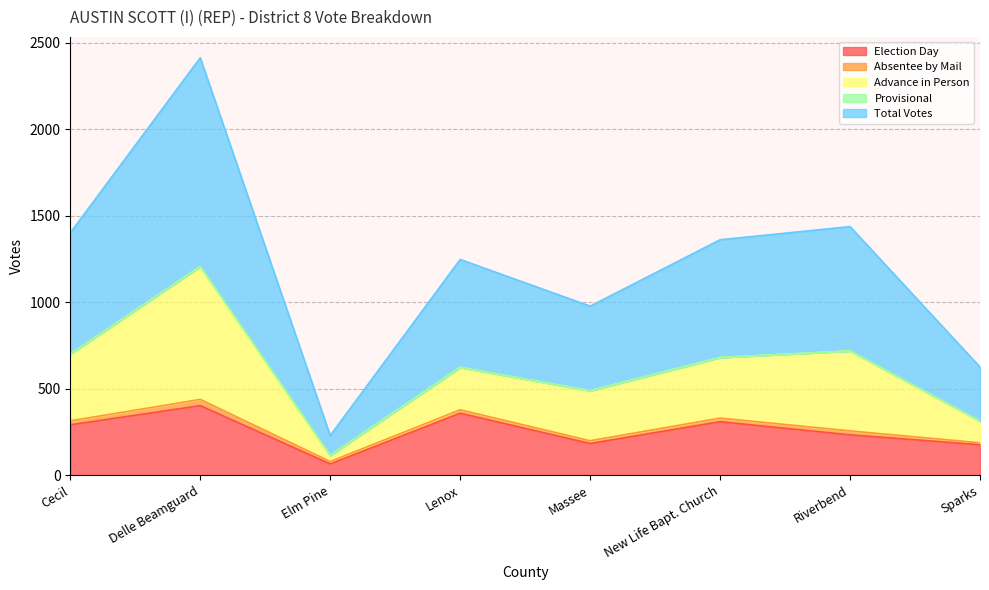

Reading left to right, transcribe all the data shown in this chart.

Election Day: 292	403	66	359	184	310	234	177
Absentee by Mail: 23	36	14	20	16	21	23	11
Advance in Person: 386	768	35	245	289	350	462	125
Provisional: 0	0	0	0	0	0	0	0
Total Votes: 701	1207	115	624	489	681	719	313